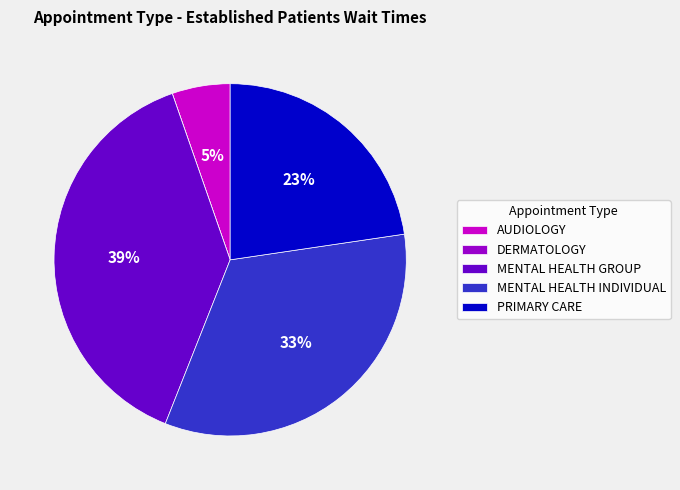

Does MENTAL HEALTH INDIVIDUAL account for over 50% of the chart?

No